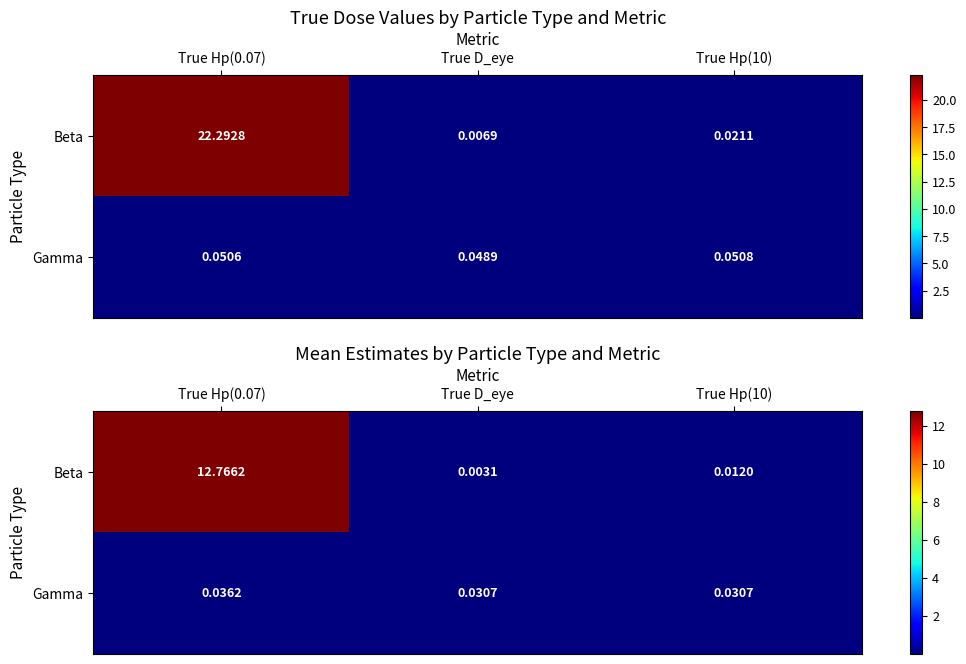

List the labels in order of Gamma value, largest first.

True Hp(0.07), True D_eye, True Hp(10)